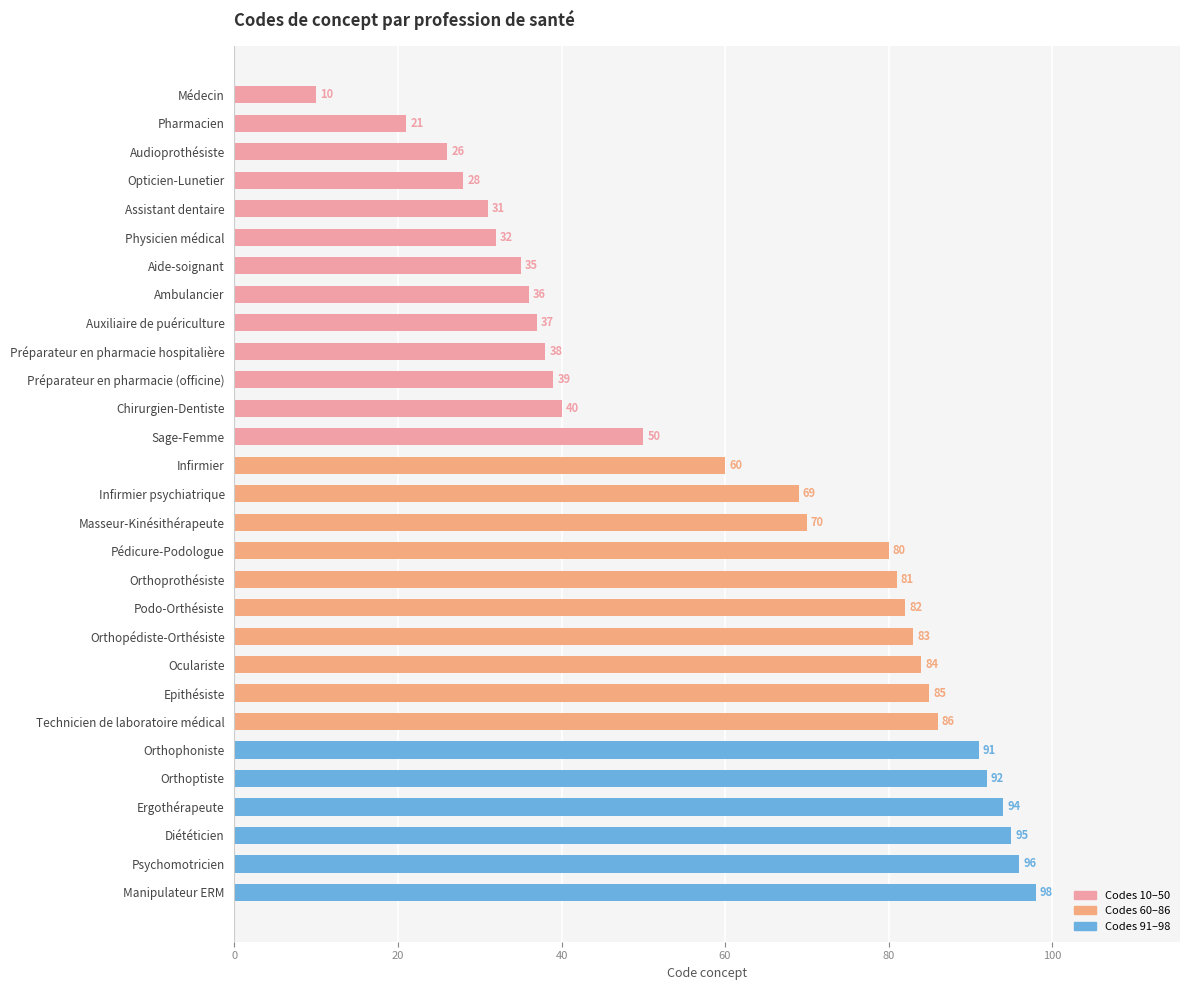

Which label corresponds to the largest value in the chart?

Manipulateur ERM